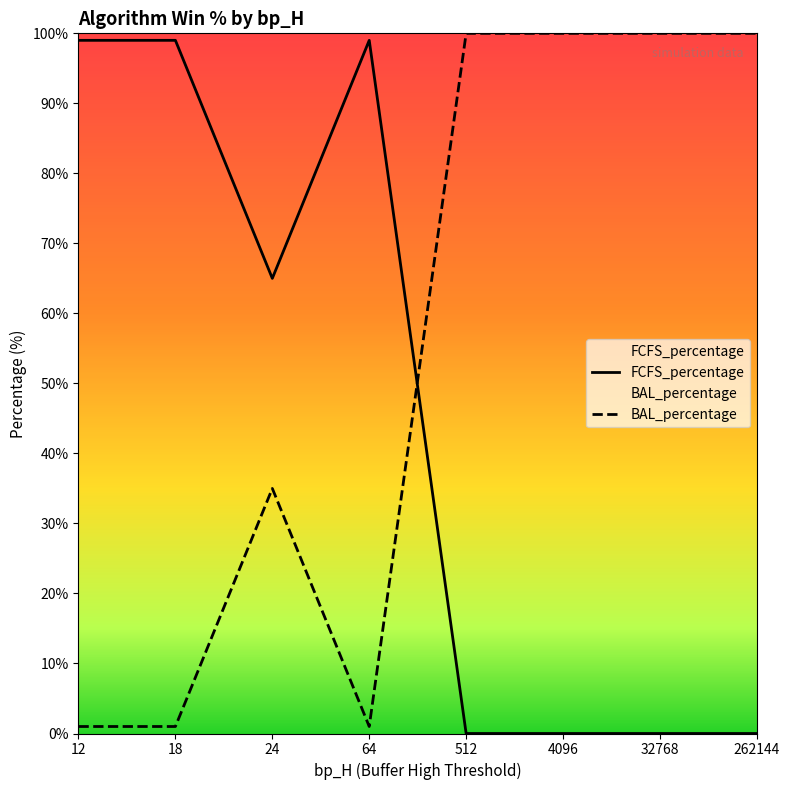

How many categories are shown in the chart?

8